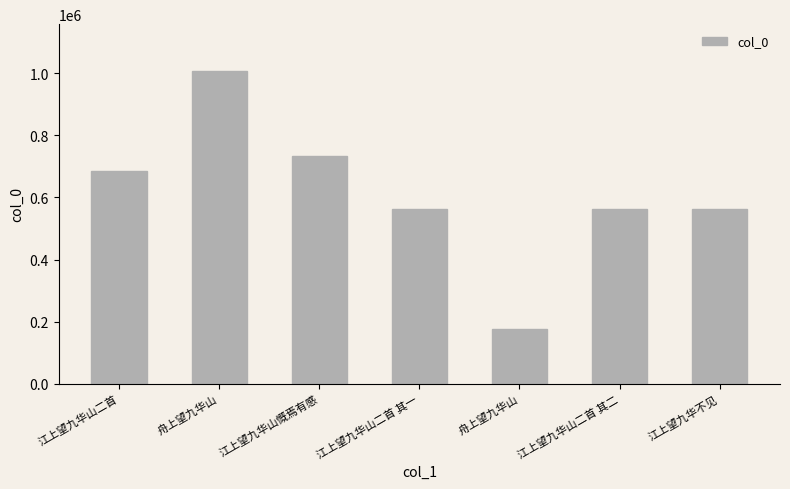

Where is the data nearest to the value 592325?

江上望九华不见